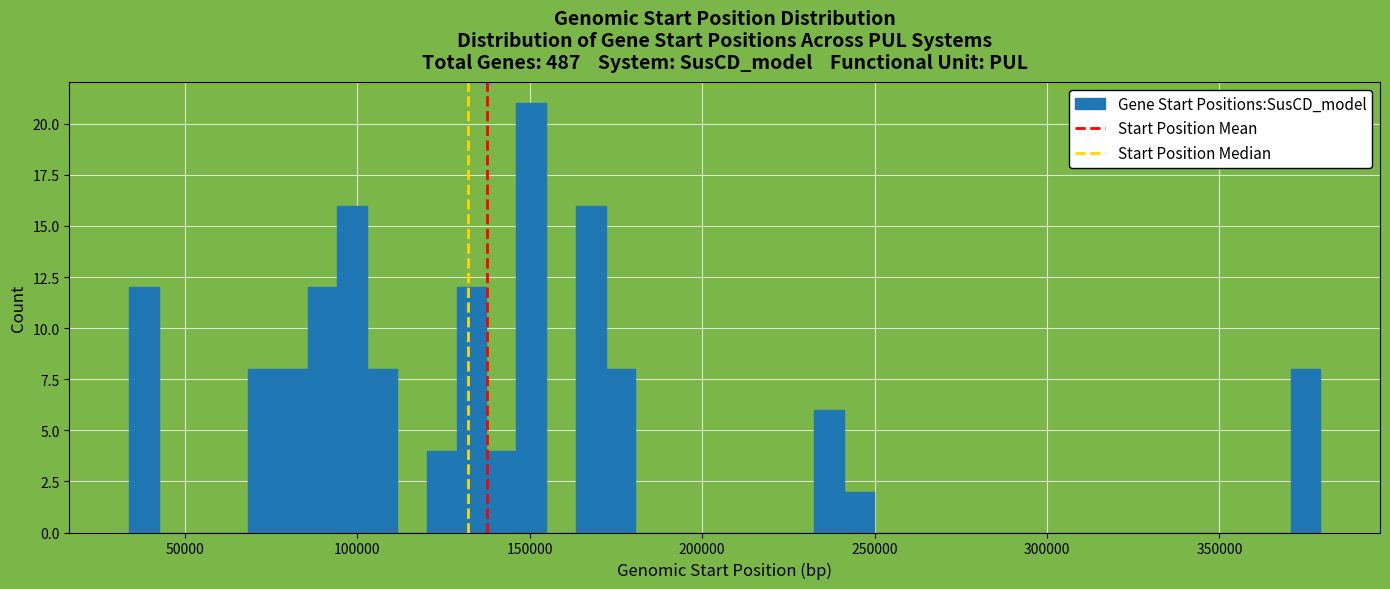

Read against the x-axis, roughly where is the centre of the tallest bar?

150000